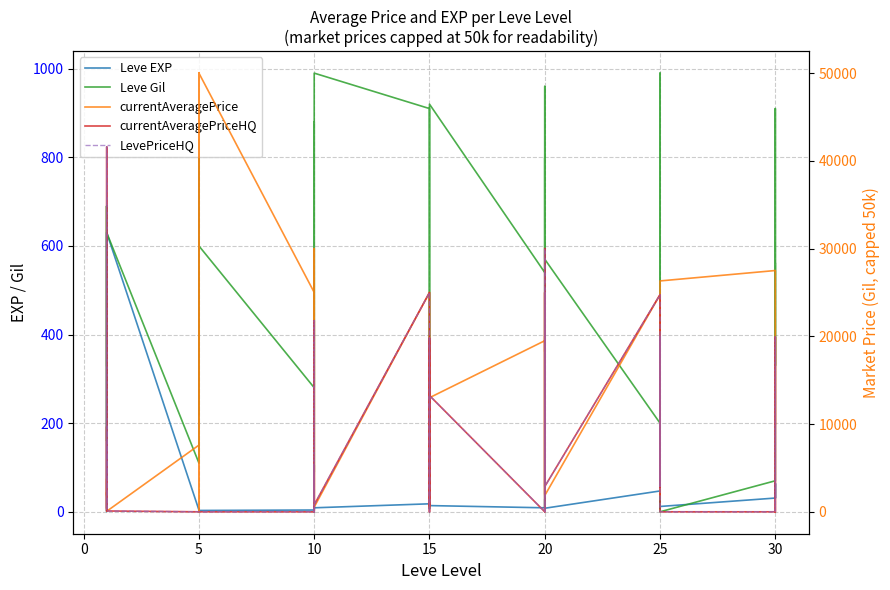

Which has a higher value, 20 or 15?

20